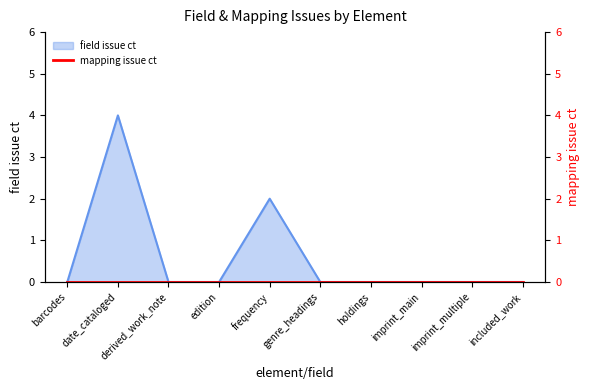

What position from the right is imprint_main?

3